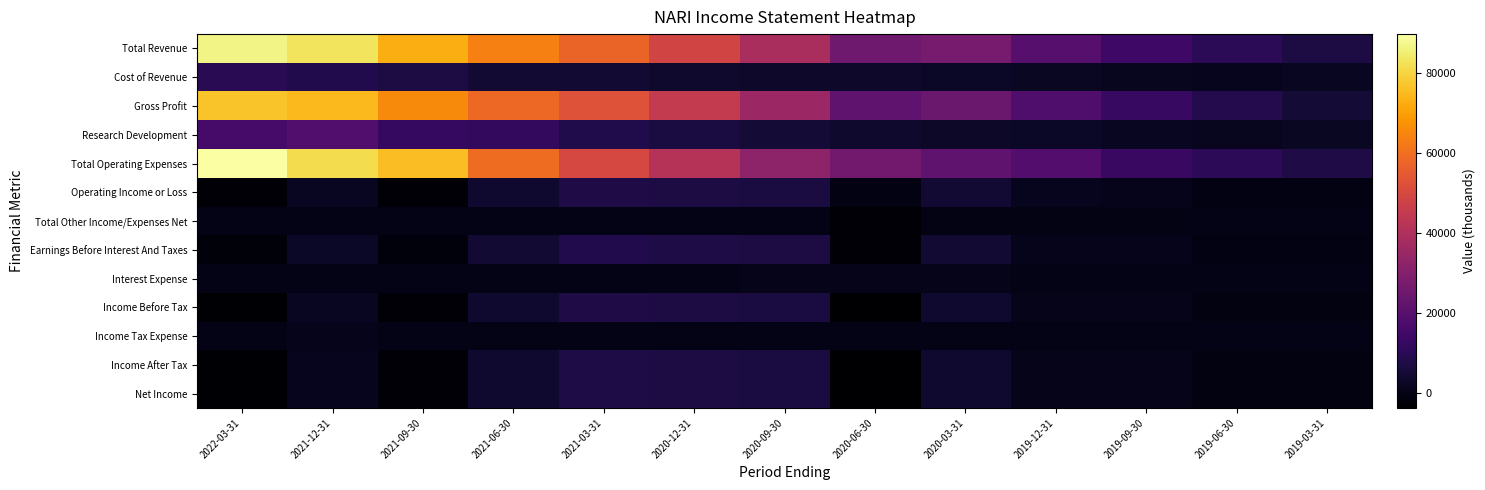

At how many categories does at least one series exceed 35458?

7